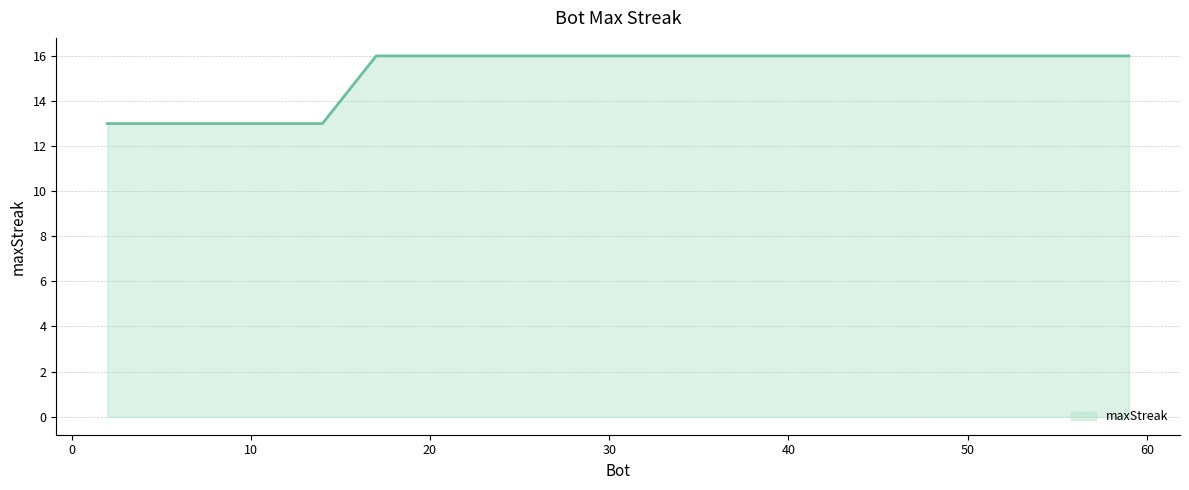

What is the maximum value shown in the chart?

16